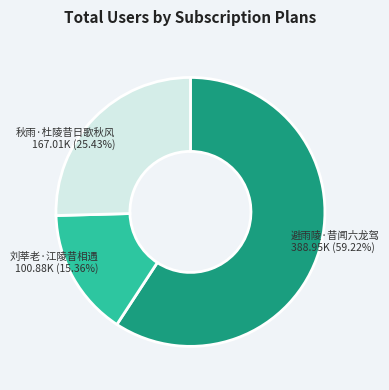

Does any single category account for the majority?

Yes